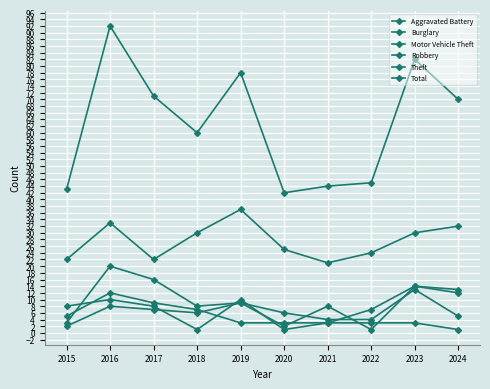

What is the highest value of the Total series?

92